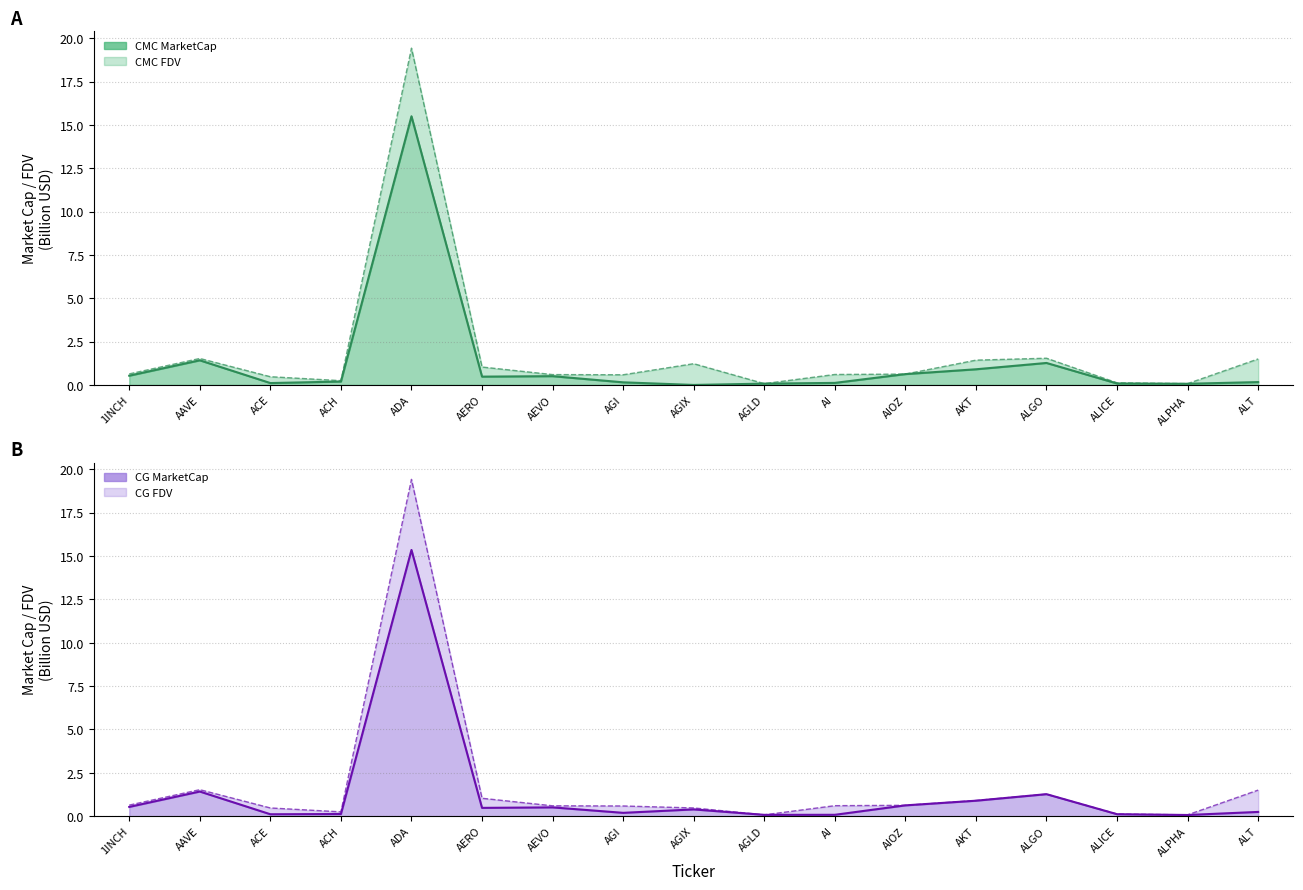

Which series has the largest total across all categories?

CMC_FDV (B)